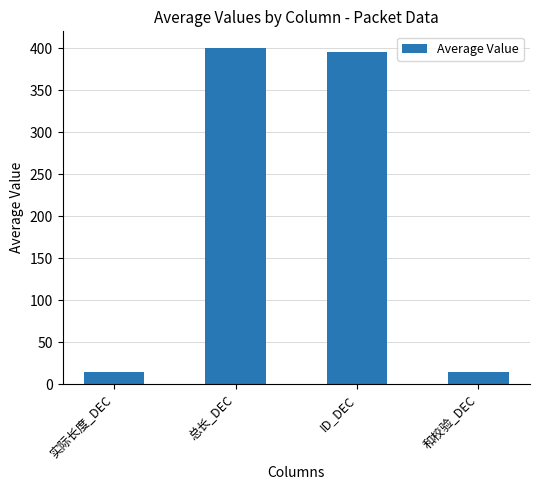

Where does the data first go above 394?

总长_DEC